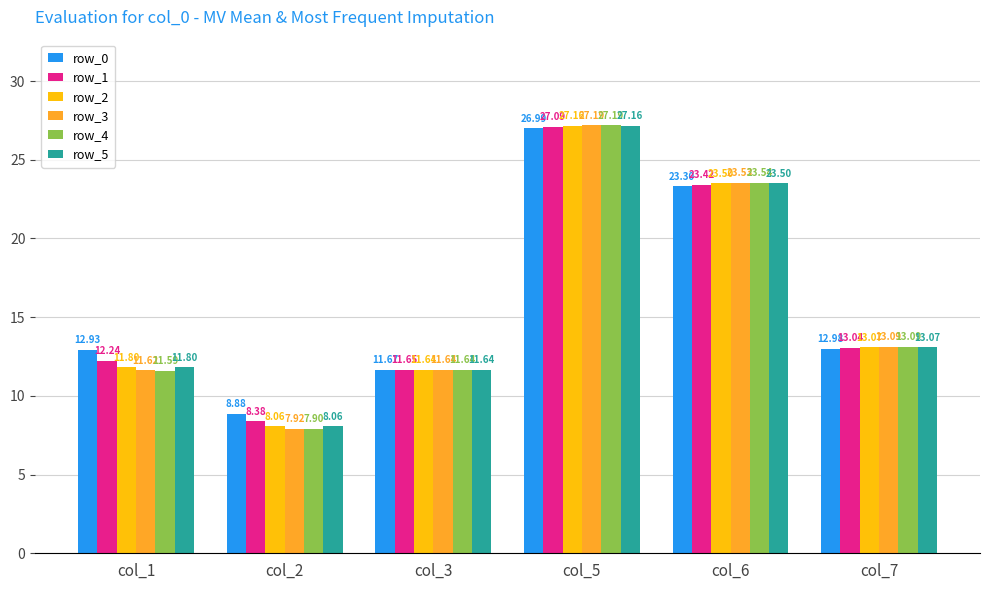

What is the minimum value shown in the chart?

7.9